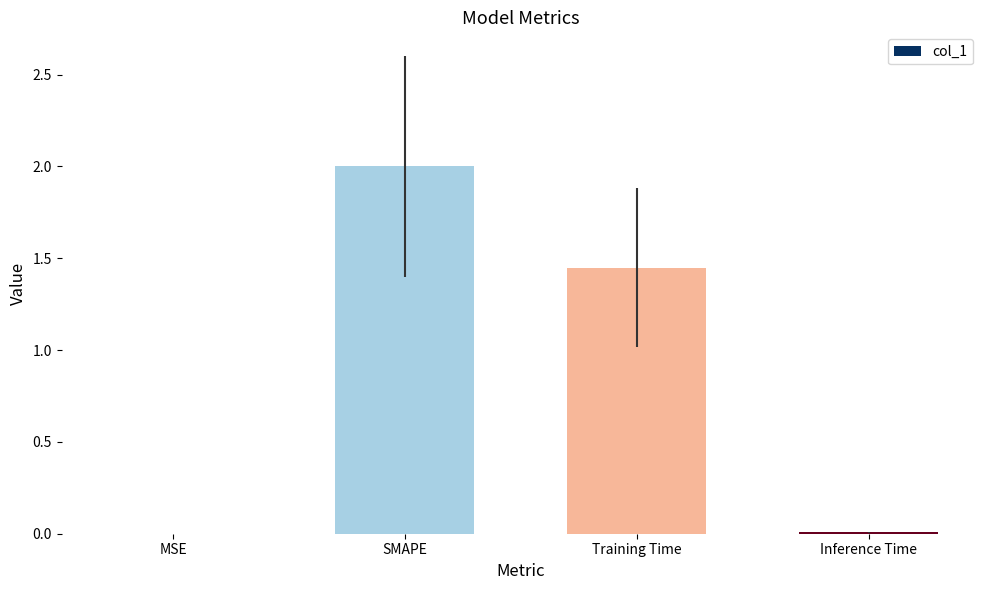

True or false: the data shows 0.9 at Training Time.

False